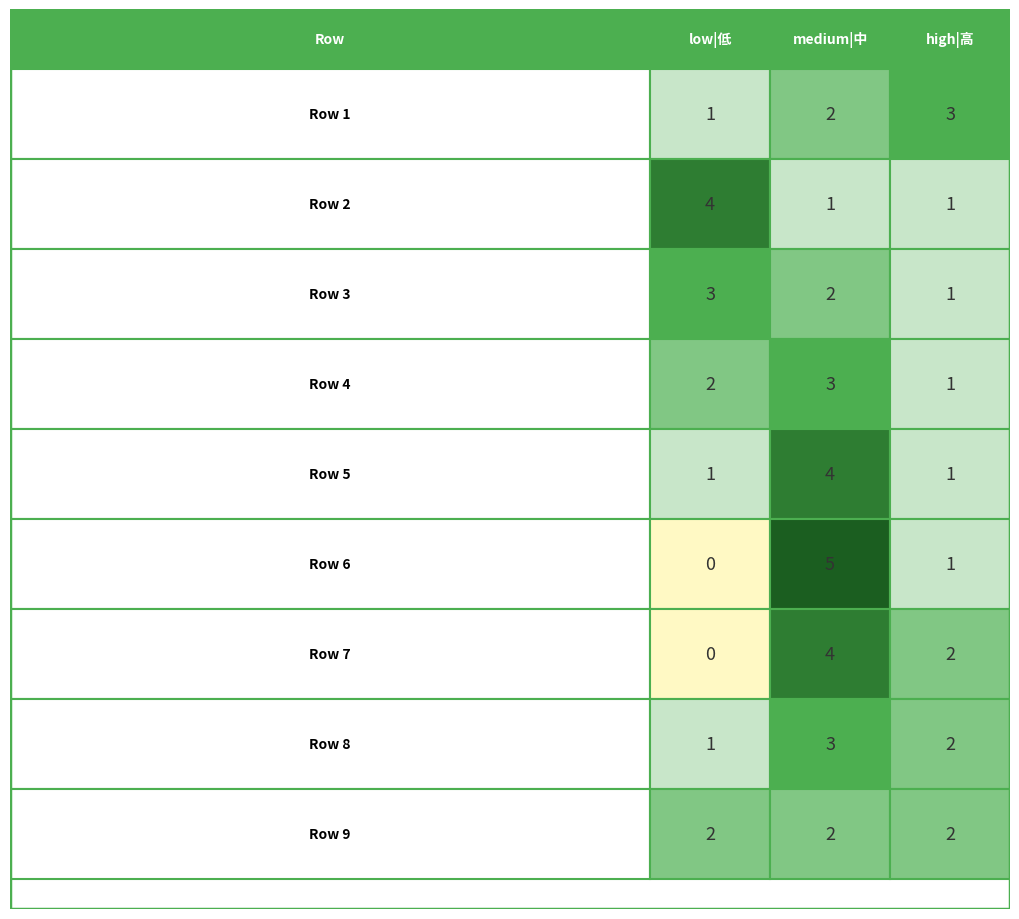

The value of medium|中 at 9 is 2. True or false?

True